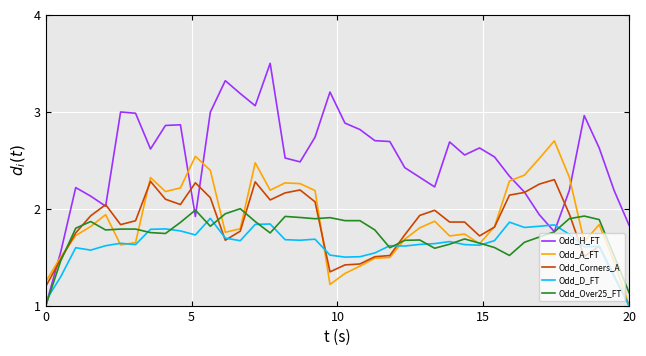

Which series has the largest total across all categories?

Odd_H_FT